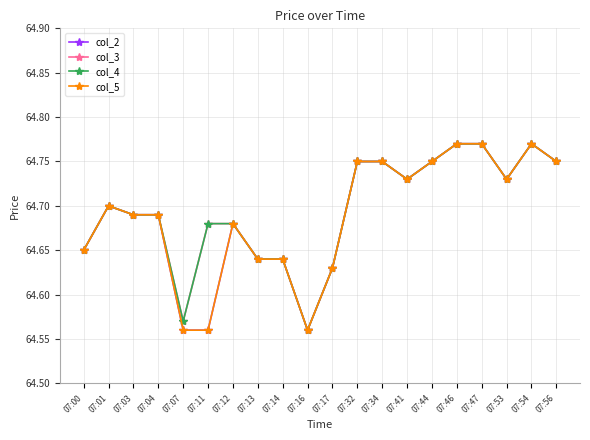

How many interior local valleys does the col_4 series have?

4